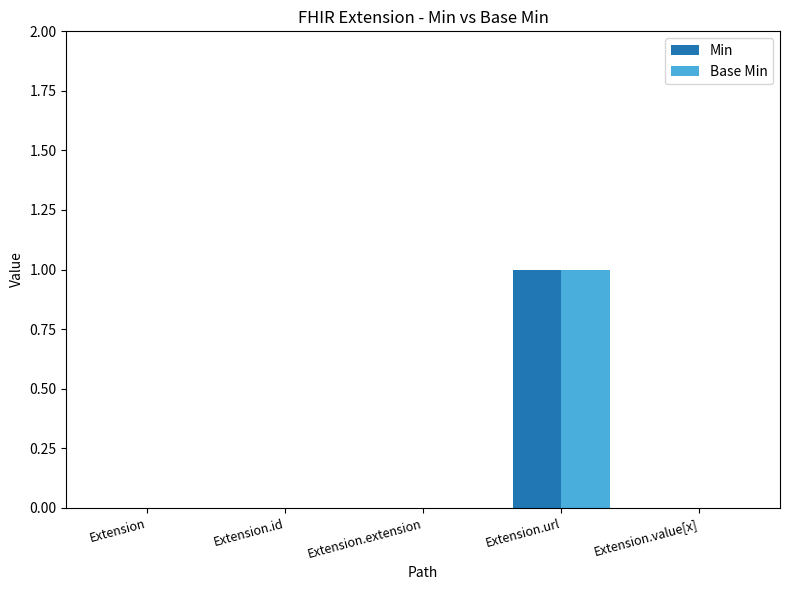

At which label does Base Min reach its peak?

Extension.url